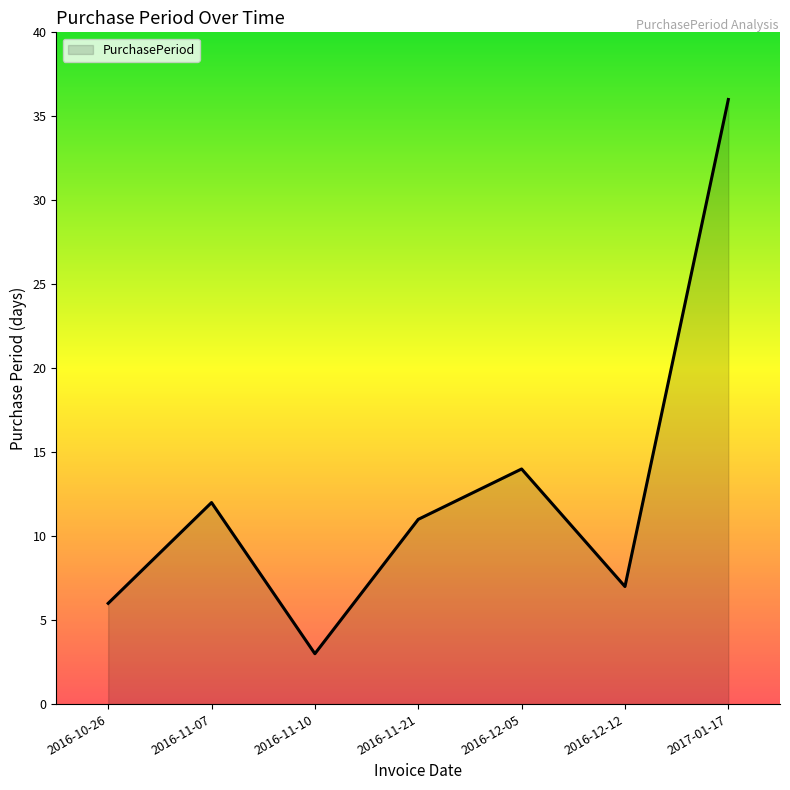

Reading right to left, what are all the values shown in this chart?

36	7	14	11	3	12	6